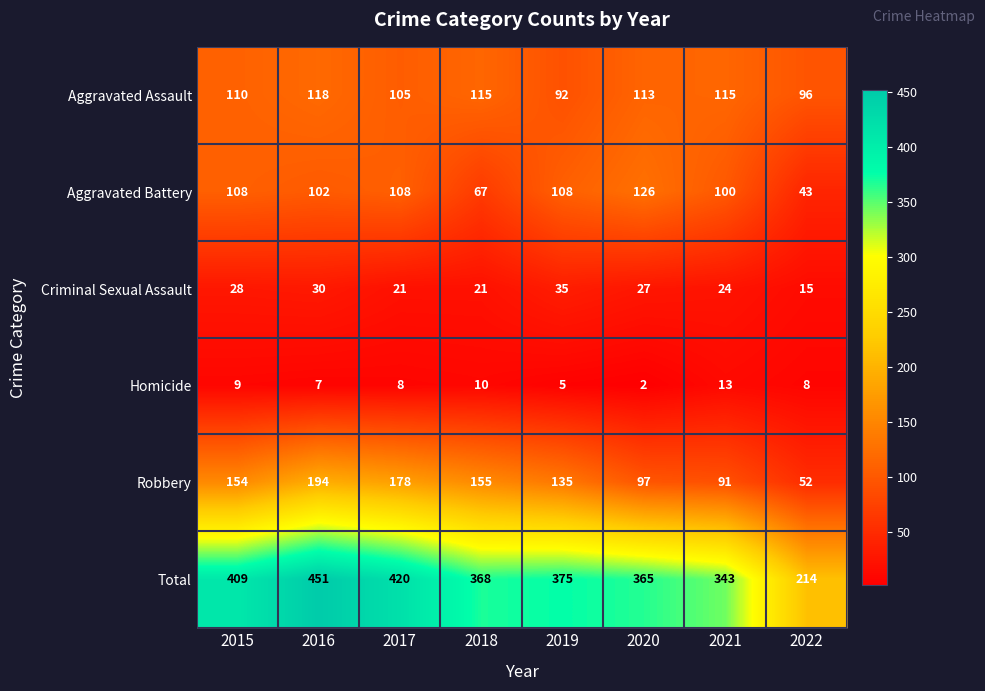

Rank the series by their maximum value, from highest to lowest.

Total, Robbery, Aggravated Battery, Aggravated Assault, Criminal Sexual Assault, Homicide